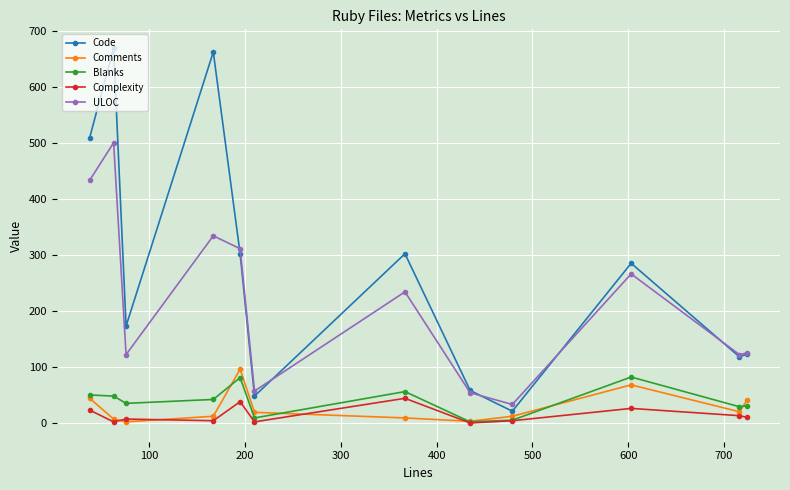

Which series has the largest range (max minus min)?

Code